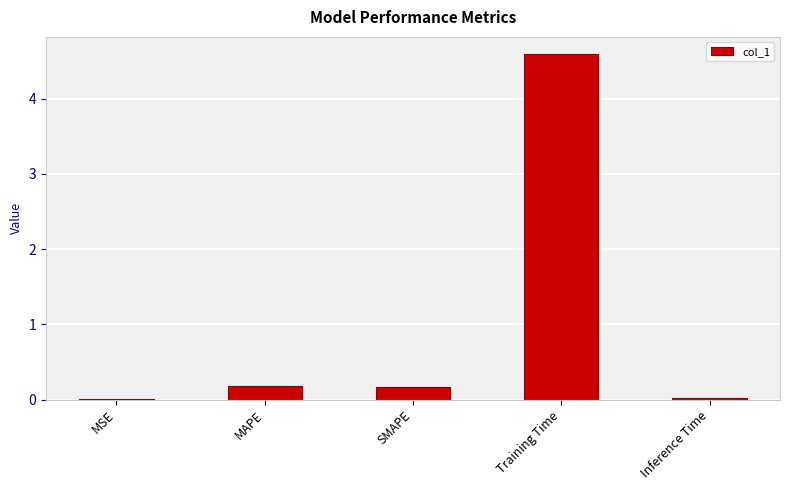

How many data points does each series have?

5